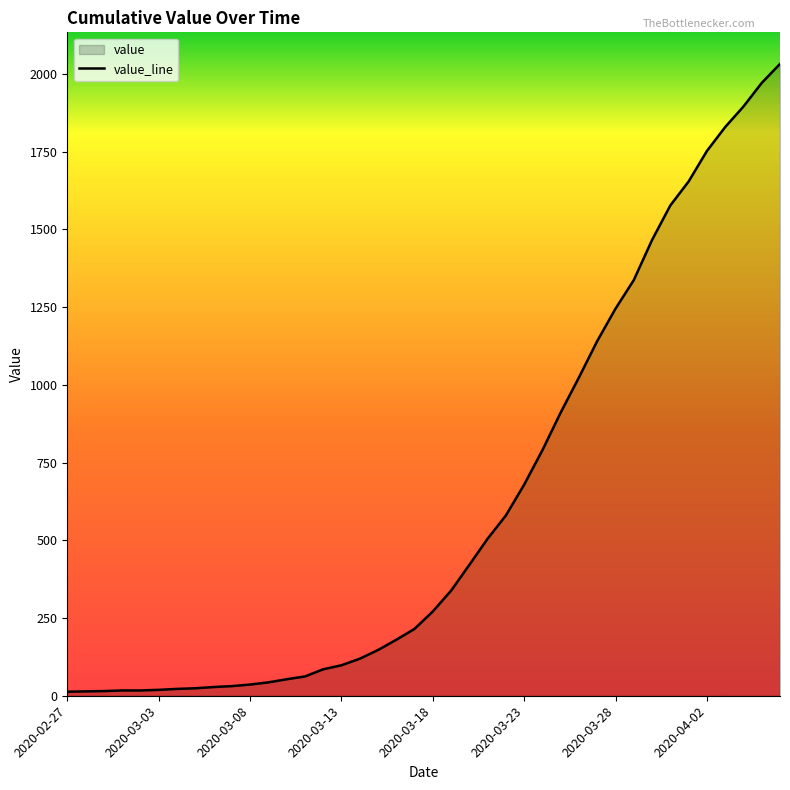

Where is the data nearest to the value 1022?

2020-03-26